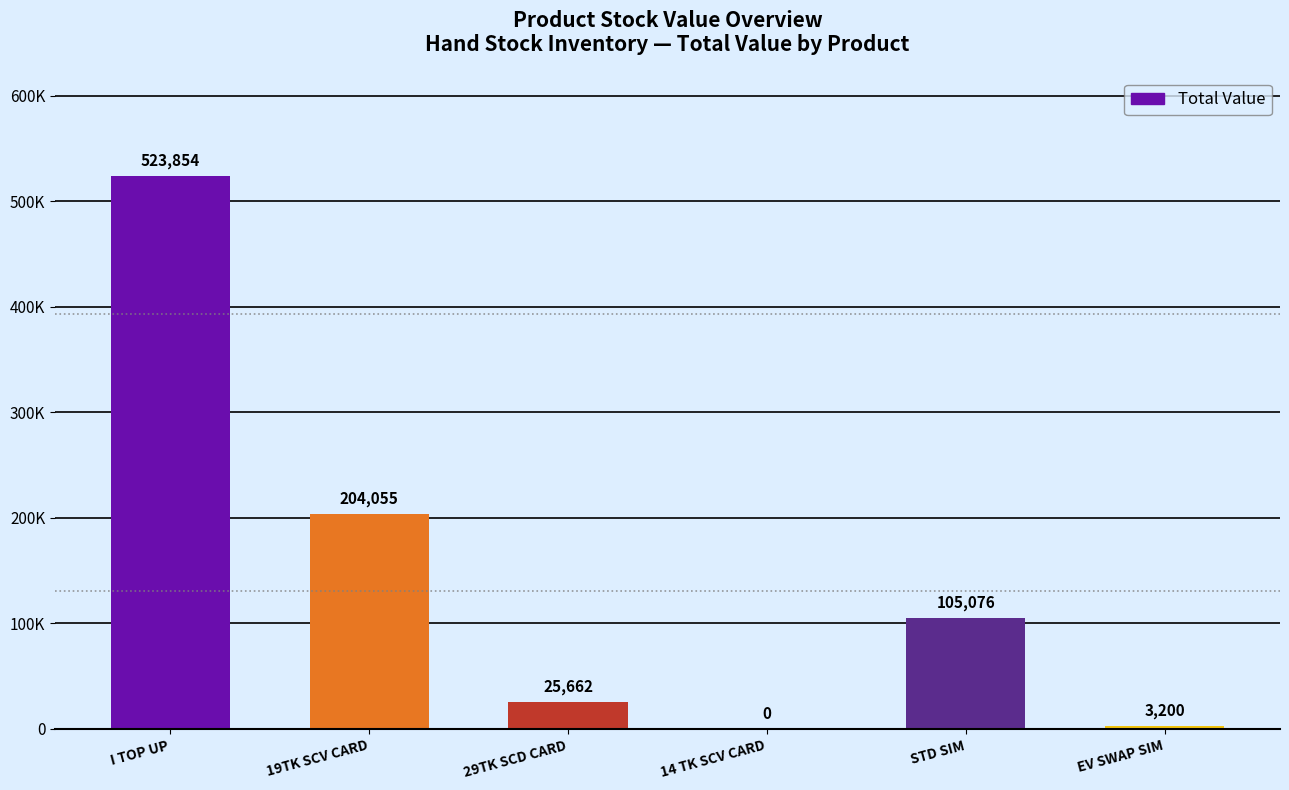

What position from the right is 14 TK SCV CARD?

3